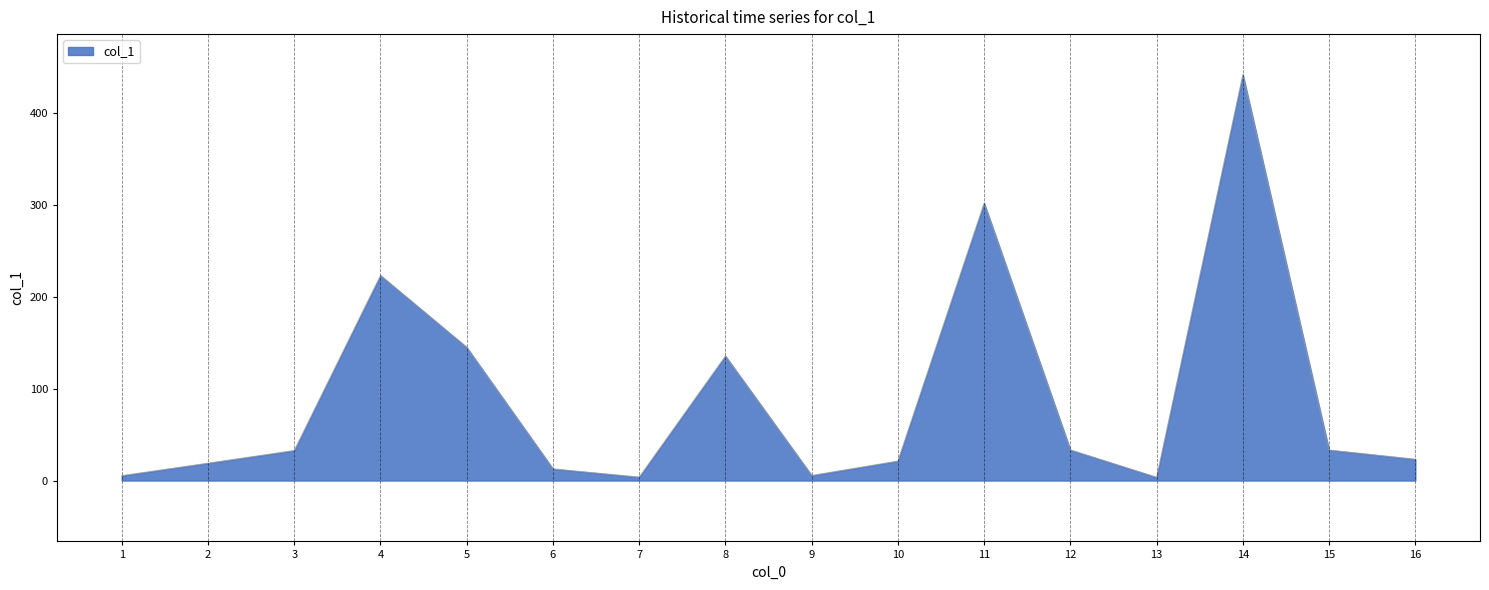

Count the number of values greater than 32.

8